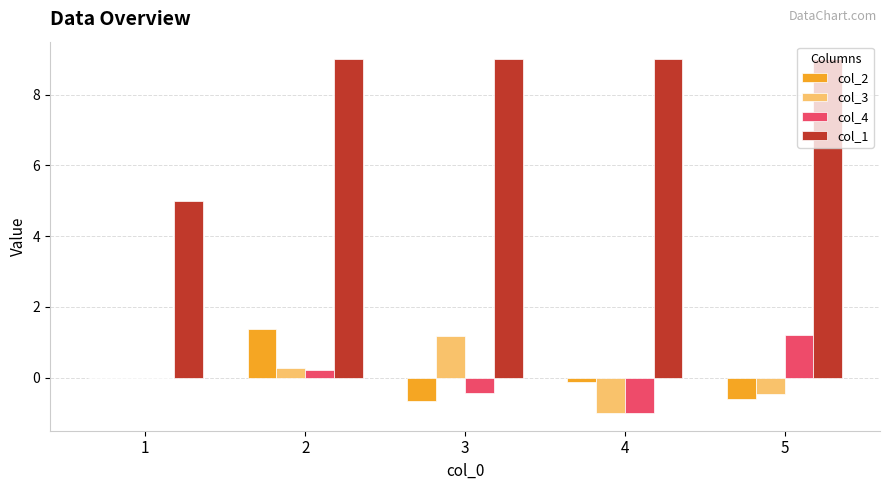

True or false: col_1 has a value of 9.0 at 5.

True